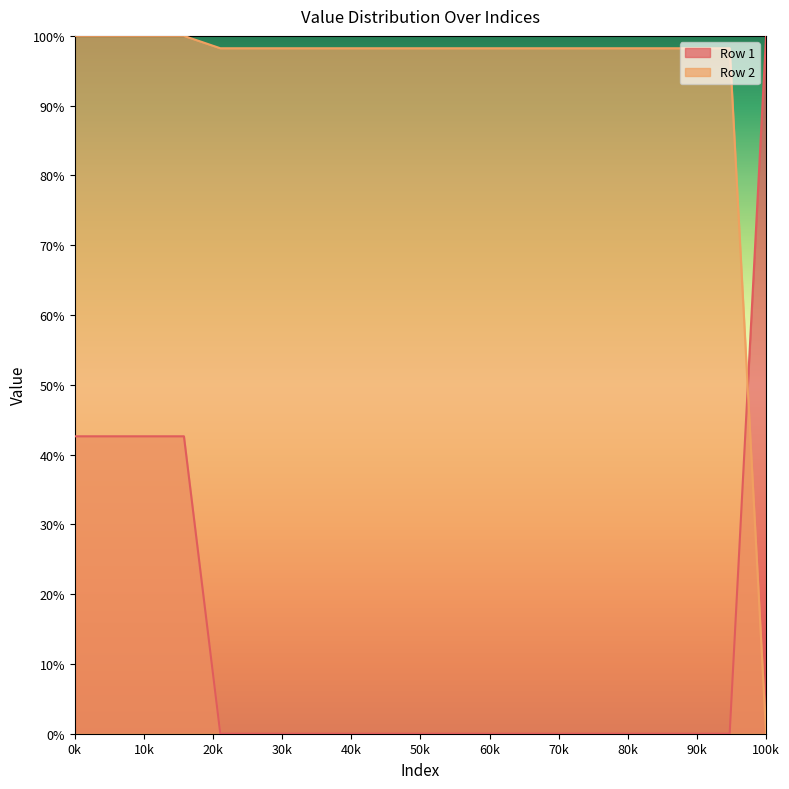

True or false: Row 2 has more than 1 points higher than both neighbors.

False